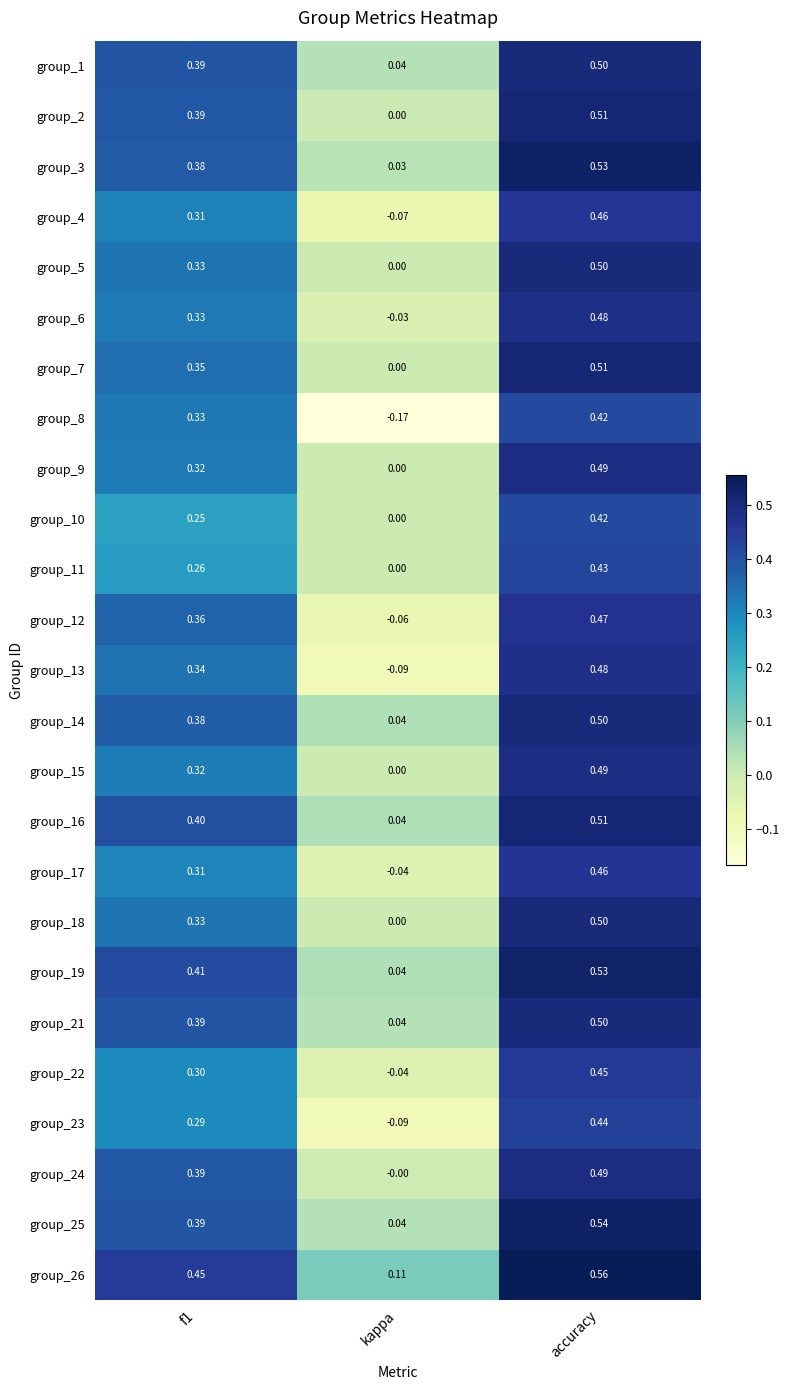

At which label does group_9 reach its peak?

accuracy